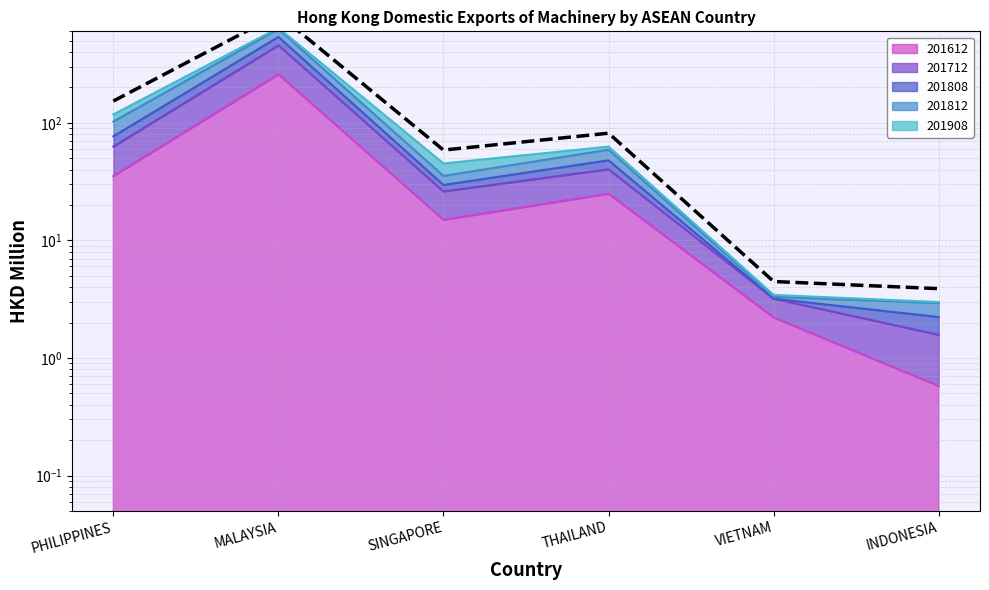

Rank the categories by value from highest to lowest.

MALAYSIA, PHILIPPINES, THAILAND, SINGAPORE, VIETNAM, INDONESIA